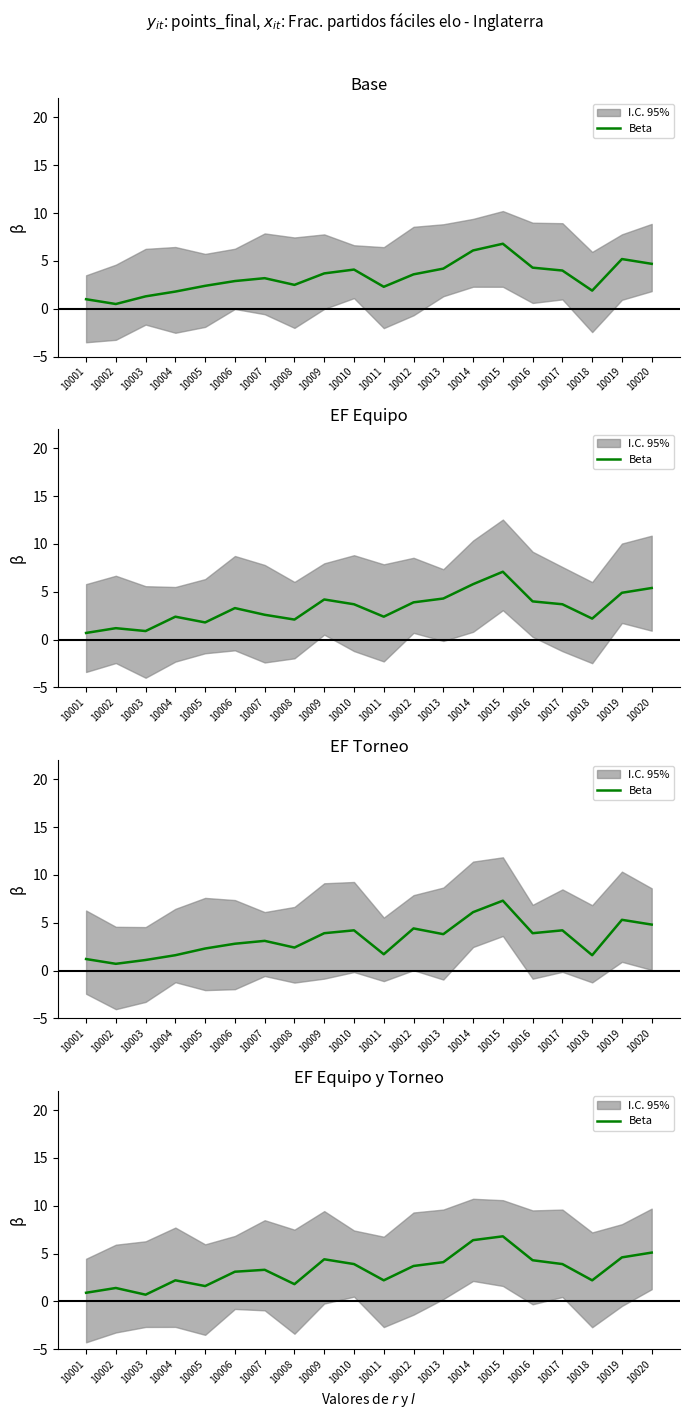

The chart shows a value of 4.4 at 10009. True or false?

True